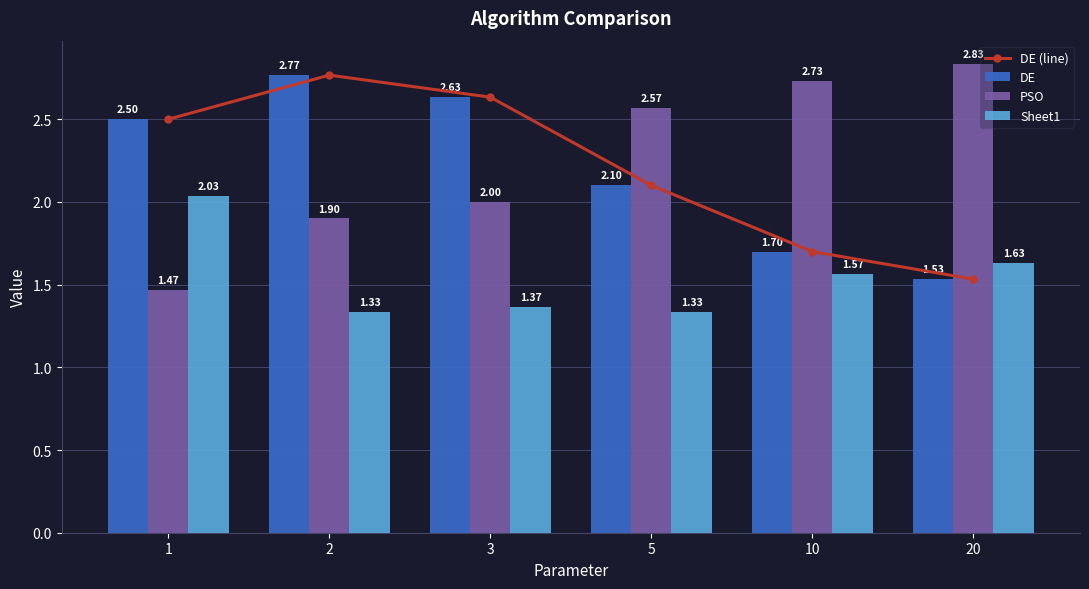

What is the difference between the highest and lowest values at 1?

1.0